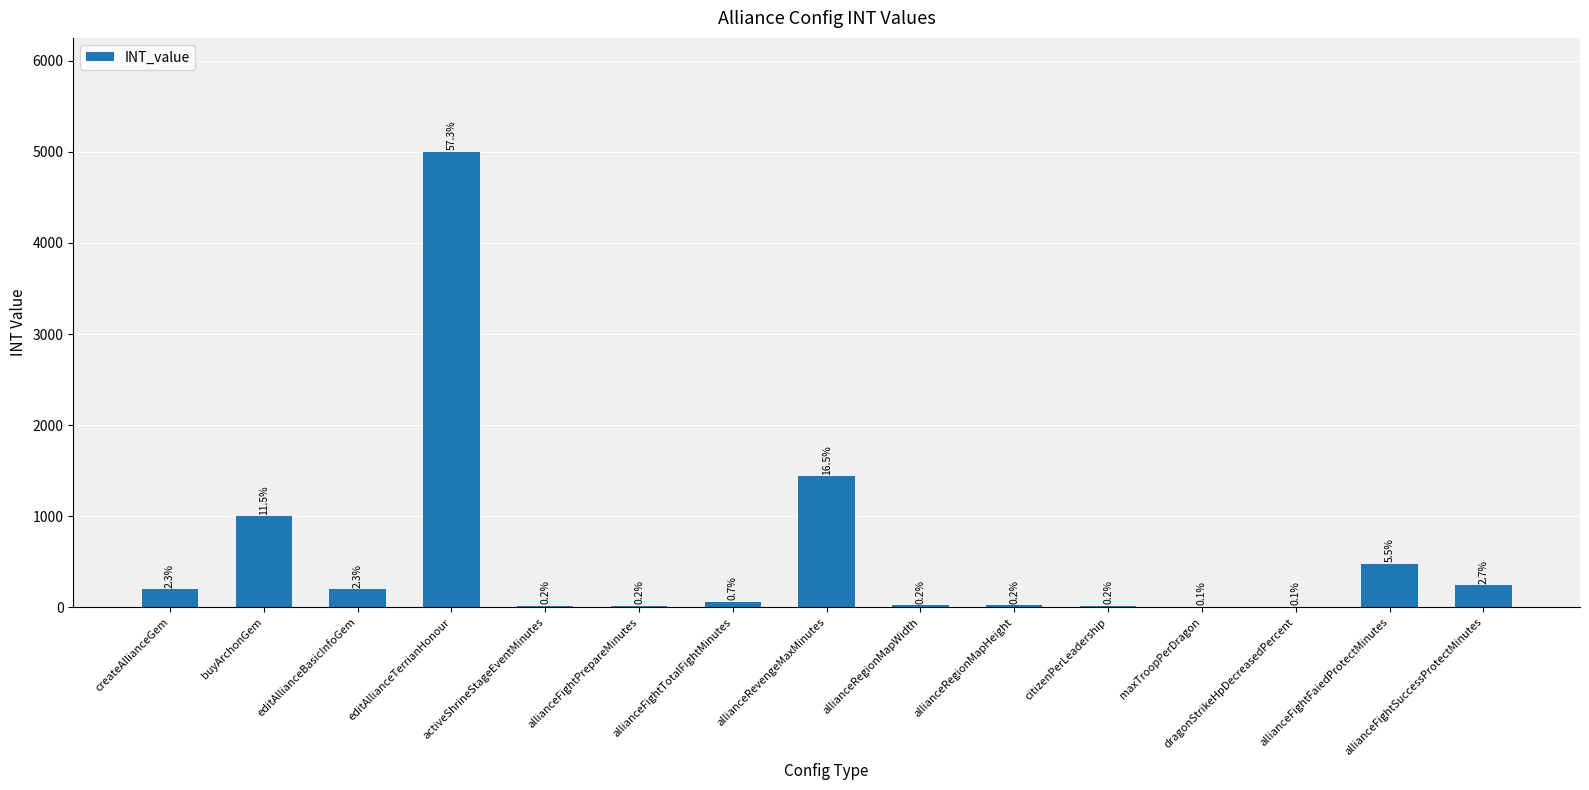

Rank the categories by value from highest to lowest.

editAllianceTerrianHonour, allianceRevengeMaxMinutes, buyArchonGem, allianceFightFaiedProtectMinutes, allianceFightSuccessProtectMinutes, createAllianceGem, editAllianceBasicInfoGem, allianceFightTotalFightMinutes, allianceRegionMapWidth, allianceRegionMapHeight, activeShrineStageEventMinutes, citizenPerLeadership, allianceFightPrepareMinutes, maxTroopPerDragon, dragonStrikeHpDecreasedPercent